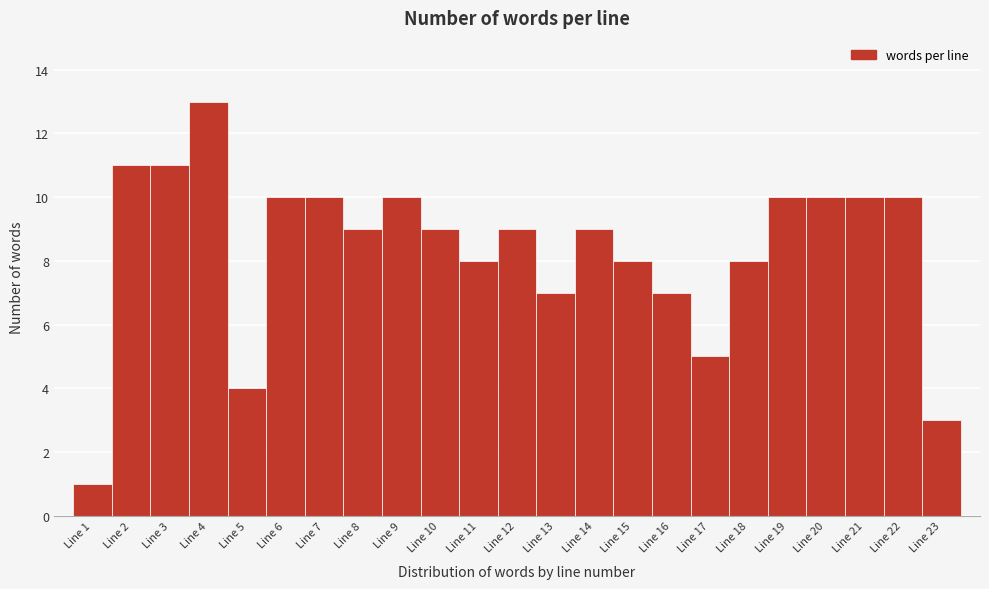

Reading left to right, list every bar in this chart as the range it spans on the x-axis followed by its height. The values are not printed on the chart, so give them approximately, as read against the axis.

0.5 to 1.5: 1
1.5 to 2.5: 11
2.5 to 3.5: 11
3.5 to 4.5: 13
4.5 to 5.5: 4
5.5 to 6.5: 10
6.5 to 7.5: 10
7.5 to 8.5: 9
8.5 to 9.5: 10
9.5 to 10.5: 9
10.5 to 11.5: 8
11.5 to 12.5: 9
12.5 to 13.5: 7
13.5 to 14.5: 9
14.5 to 15.5: 8
15.5 to 16.5: 7
16.5 to 17.5: 5
17.5 to 18.5: 8
18.5 to 19.5: 10
19.5 to 20.5: 10
20.5 to 21.5: 10
21.5 to 22.5: 10
22.5 to 23.5: 3